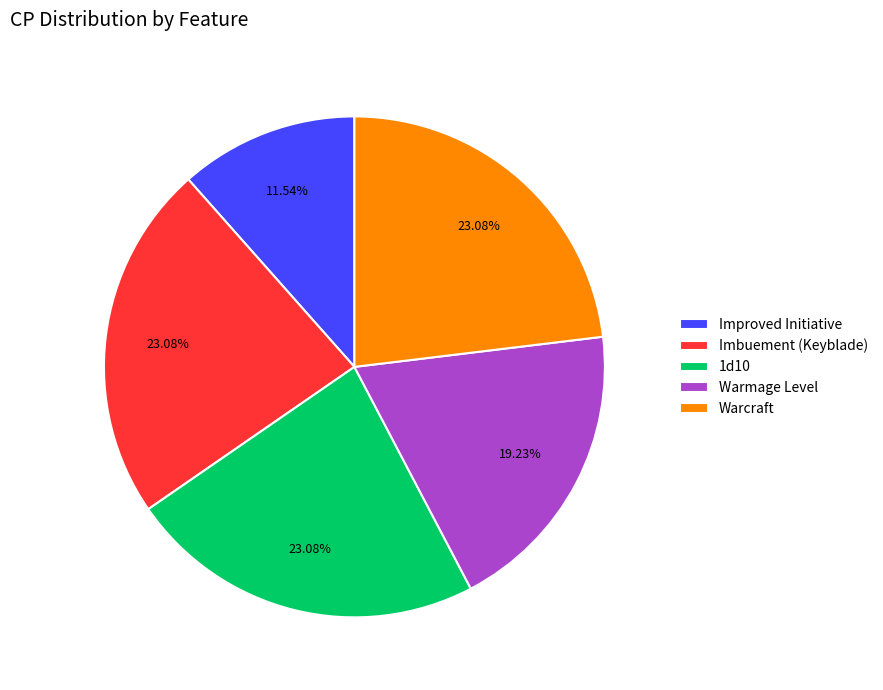

What is the ratio of the value at Warmage Level to the value at Imbuement (Keyblade)?

0.8